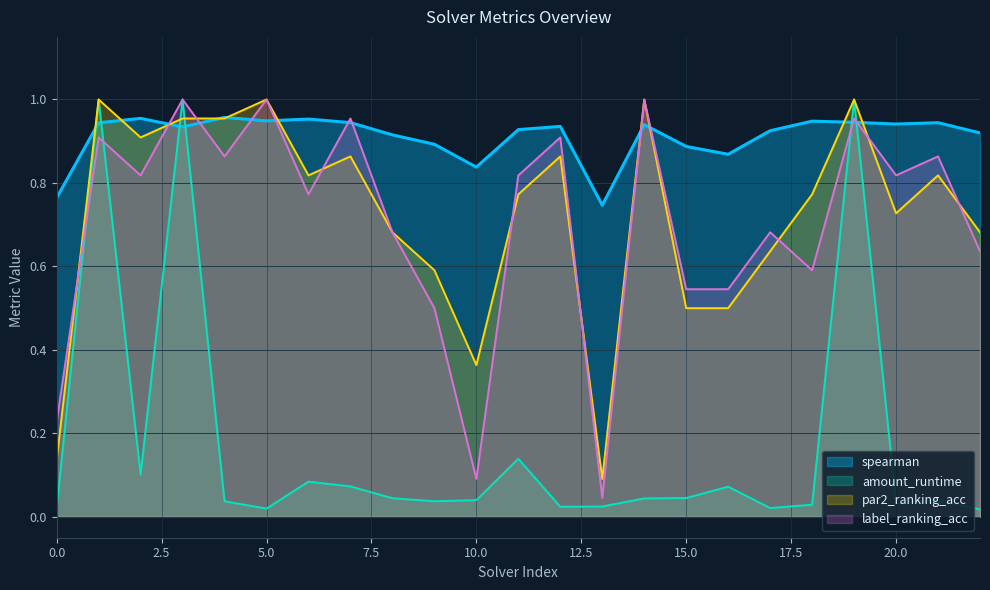

What is the highest value of the spearman series?

1.0